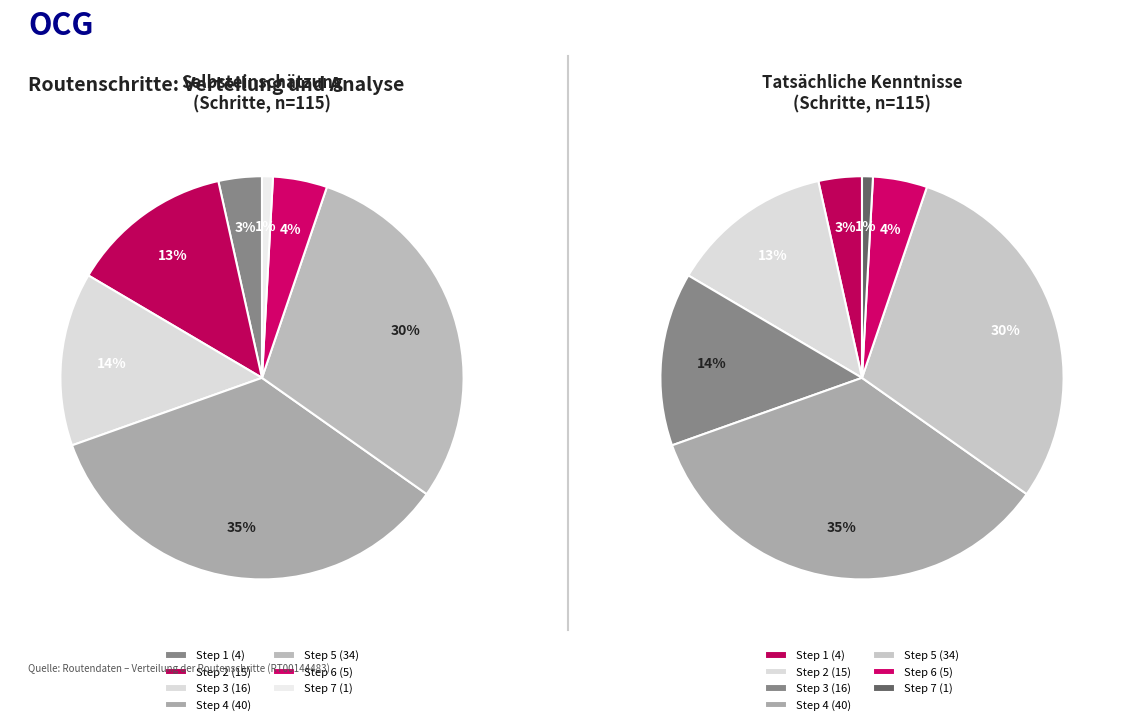

How many segments does this pie chart have?

7